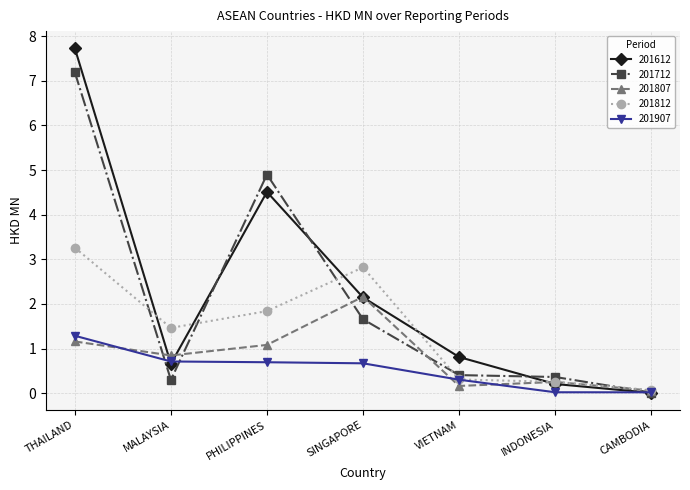

What is the difference between the maximum and second lowest values in the 201612 series?

7.5